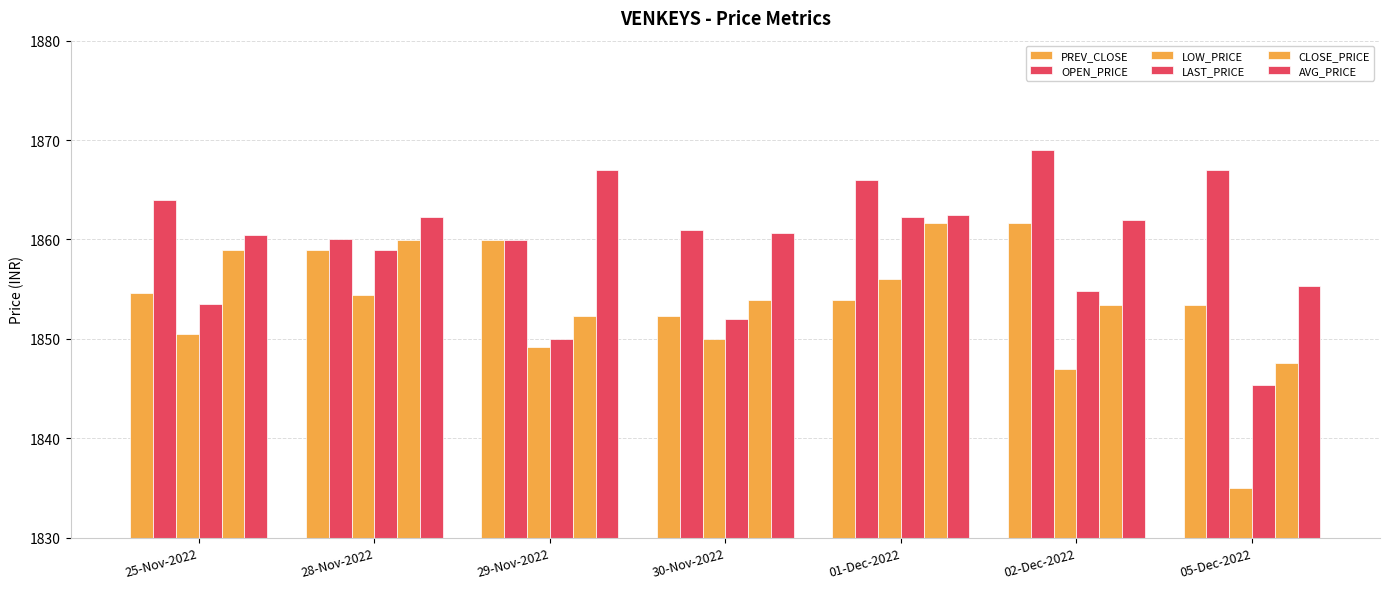

At which label is LOW_PRICE closest to 1845?

02-Dec-2022